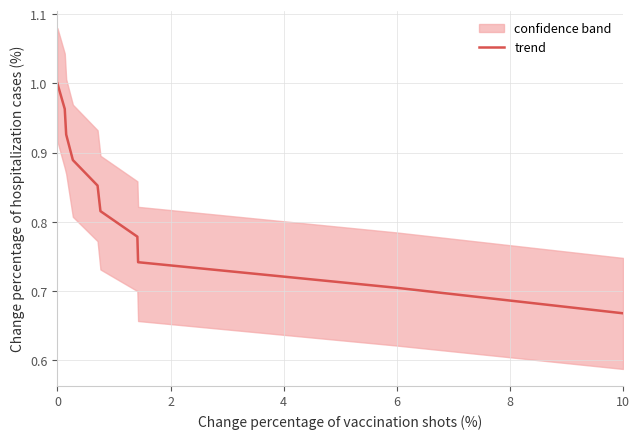

Where is trend nearest to the value 0?

10